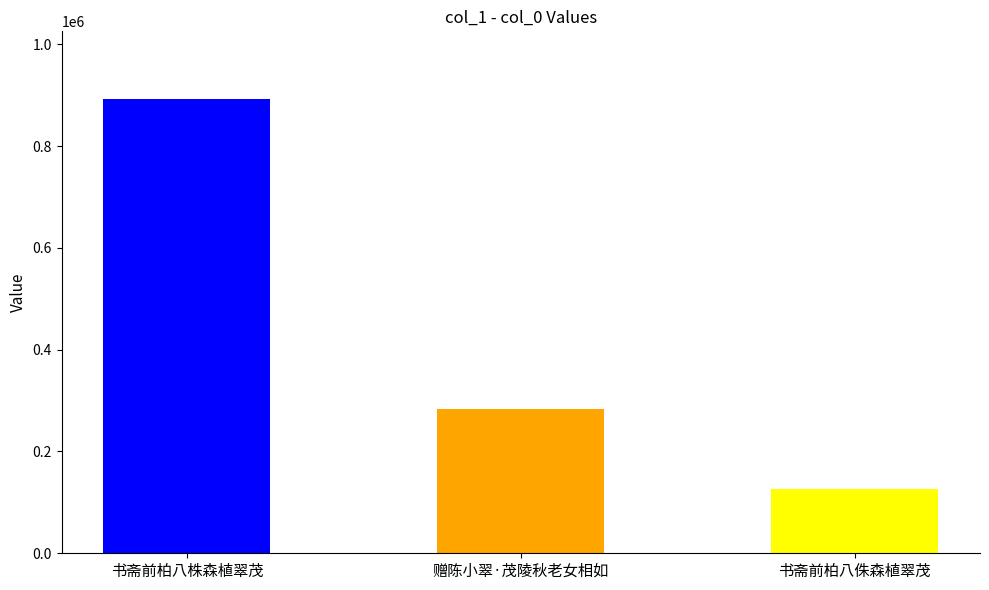

Rank the categories by value from highest to lowest.

书斋前柏八株森植翠茂, 赠陈小翠·茂陵秋老女相如, 书斋前柏八侏森植翠茂